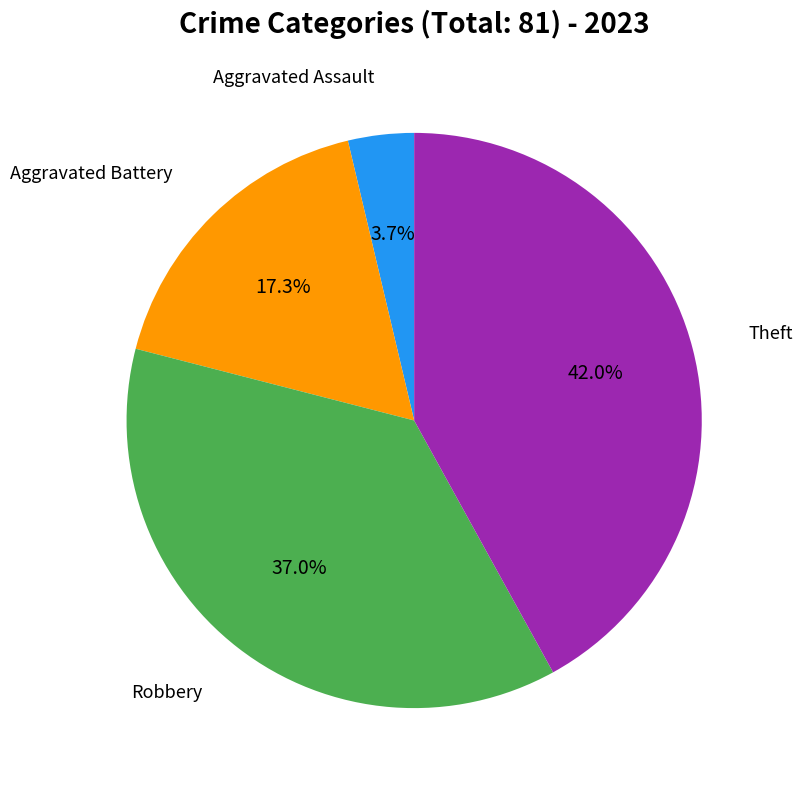

Is there a majority slice in this chart?

No